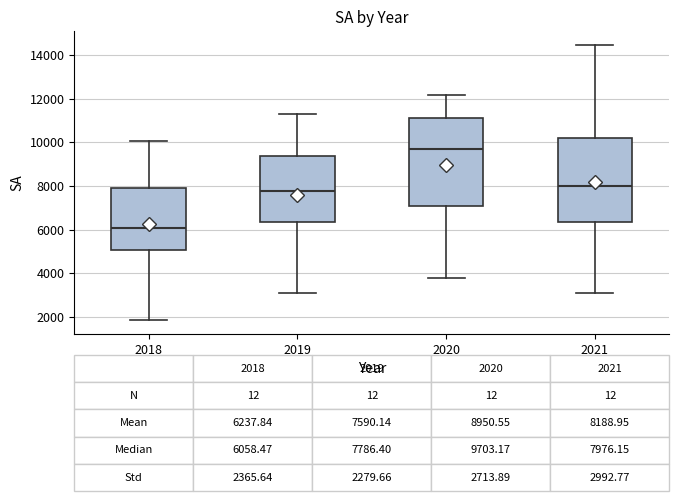

Which box's median line is the highest?

2020